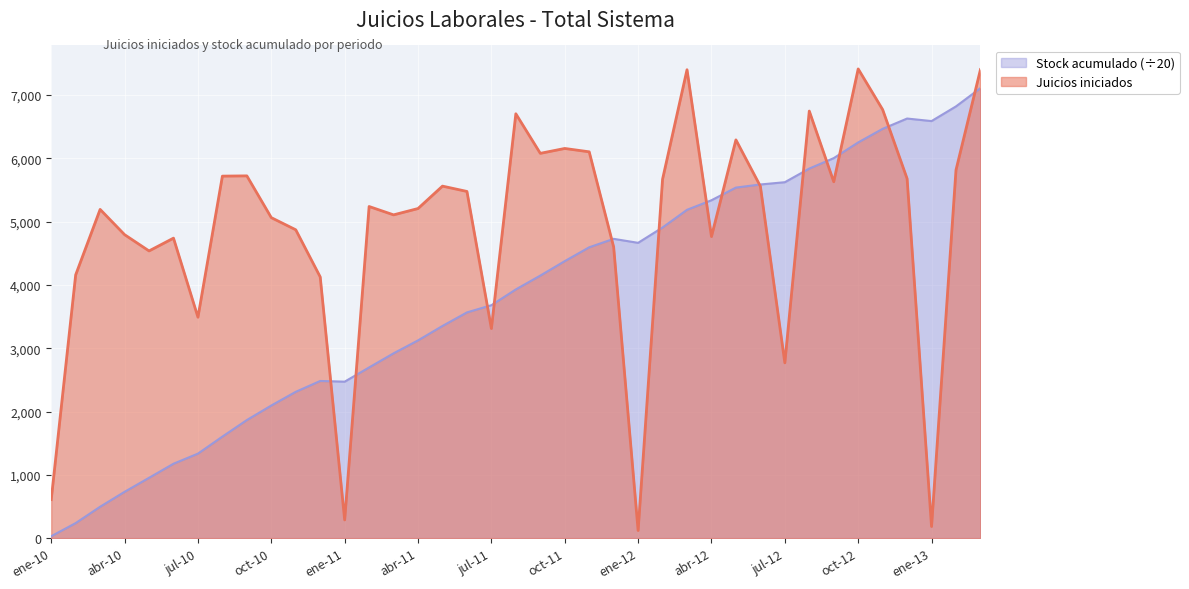

List the series in order of their peak value, lowest first.

Stock acumulado (÷20), Juicios iniciados